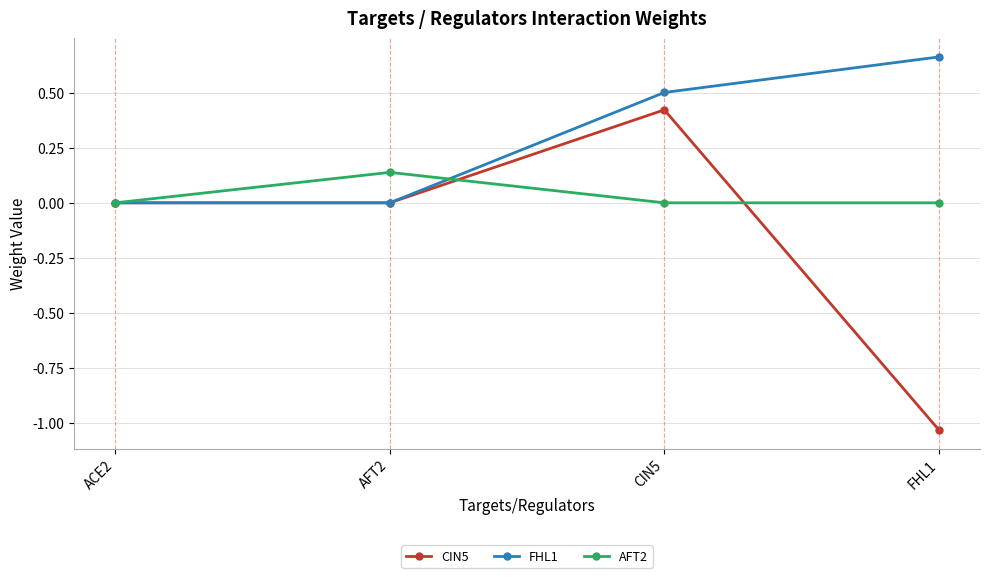

Which series changed the most between CIN5 and FHL1?

CIN5